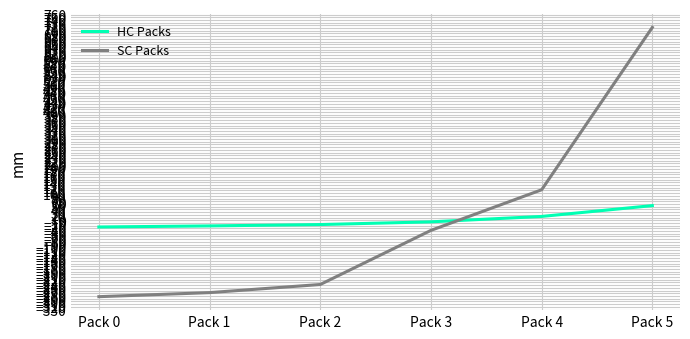

The SC Packs series shows -282.5 at Pack 0. True or false?

True